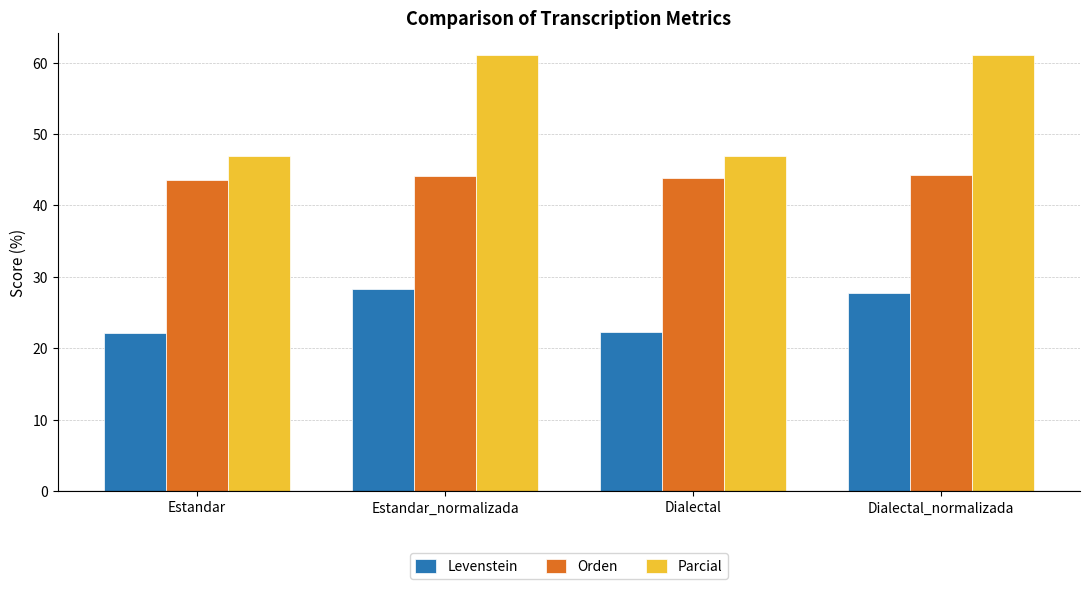

What is the approximate value of Parcial at Dialectal?

46.9